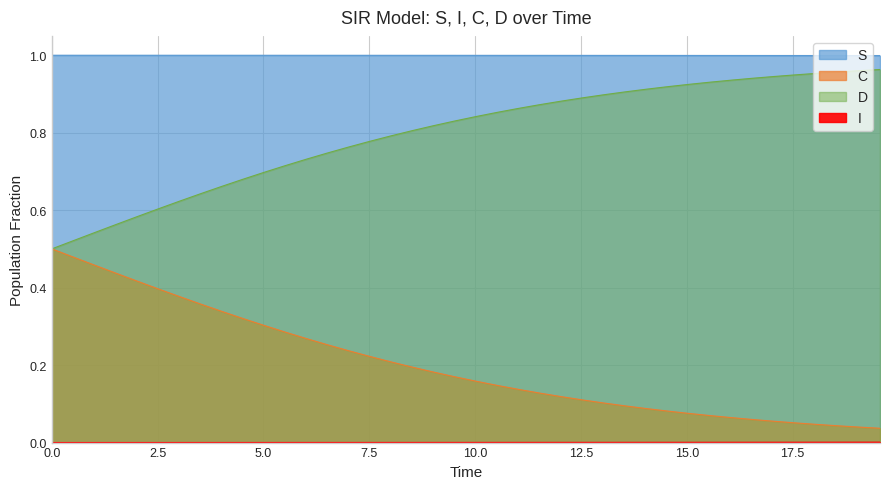

List the series in order of their overall mean, highest first.

S, D, C, I